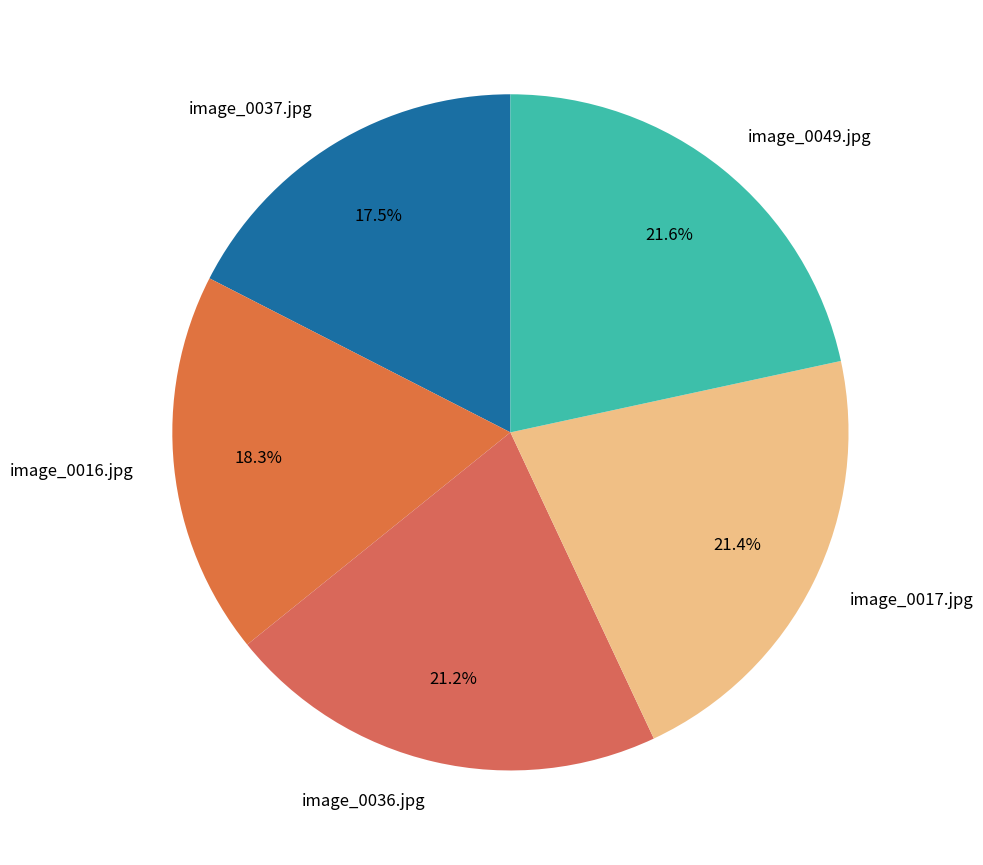

To the nearest percent, what percentage of the pie is image_0049.jpg?

22%